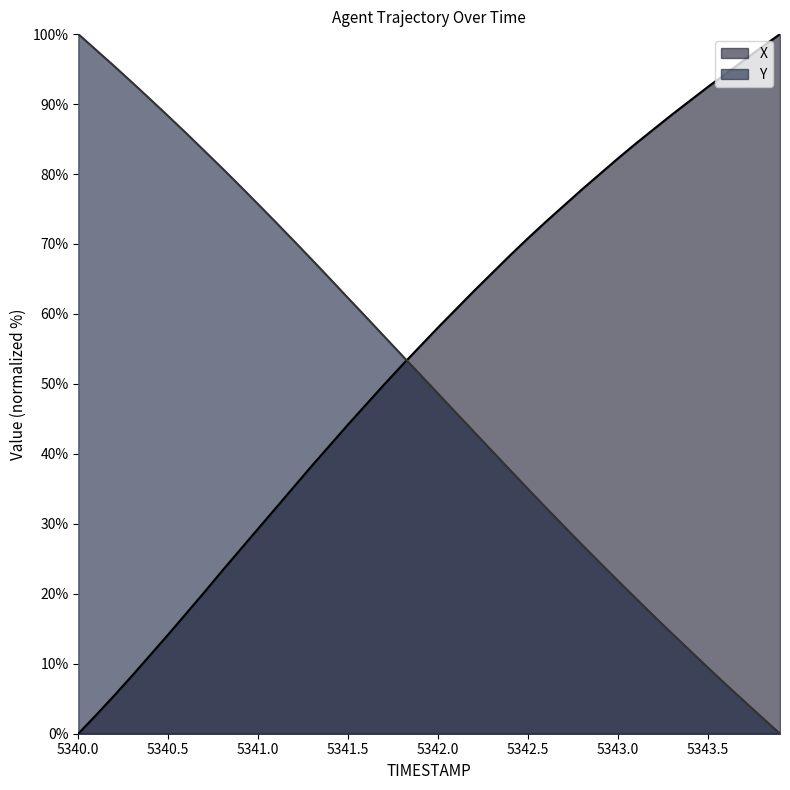

Which series has the largest range (max minus min)?

X